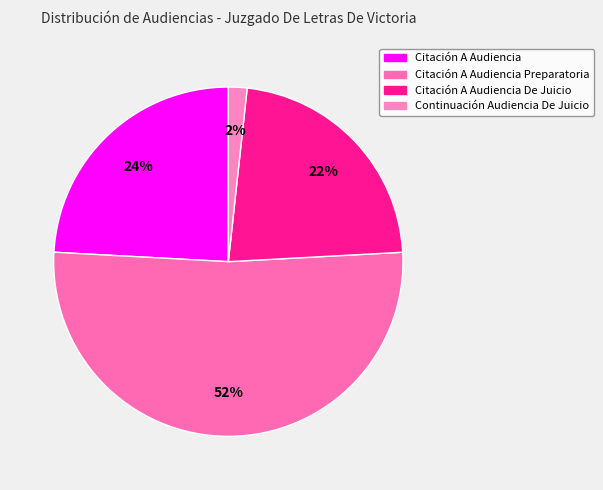

Which slice is the largest?

Citación A Audiencia Preparatoria